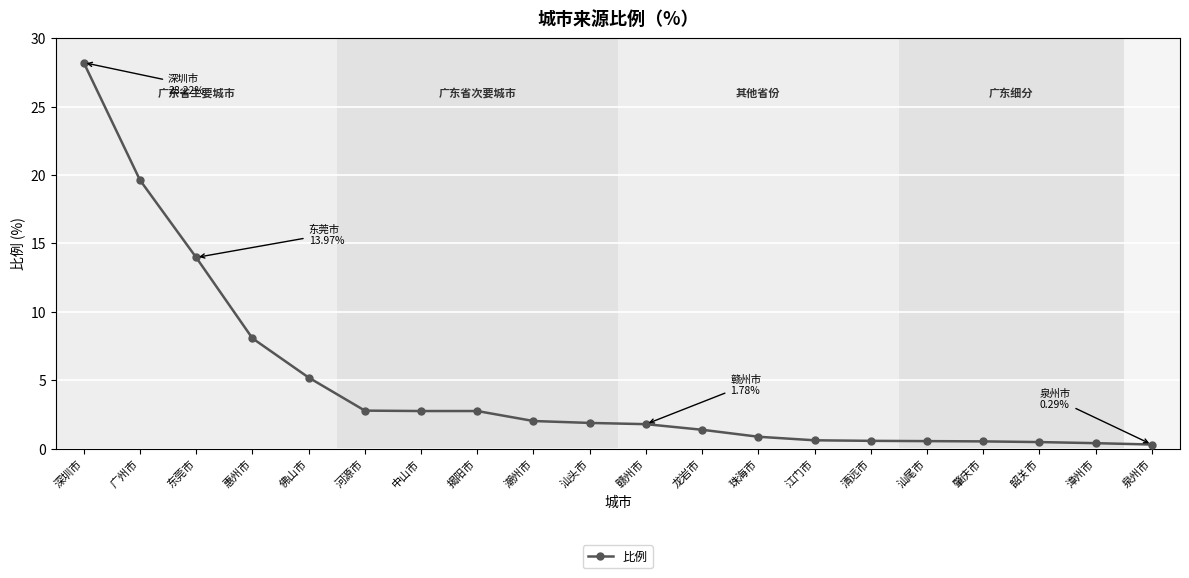

Which has a higher value, 中山市 or 泉州市?

中山市